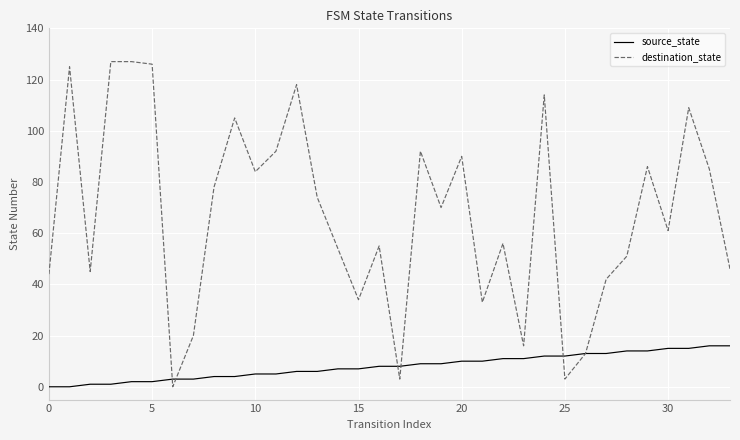

What is the average value of the source_state series?

8